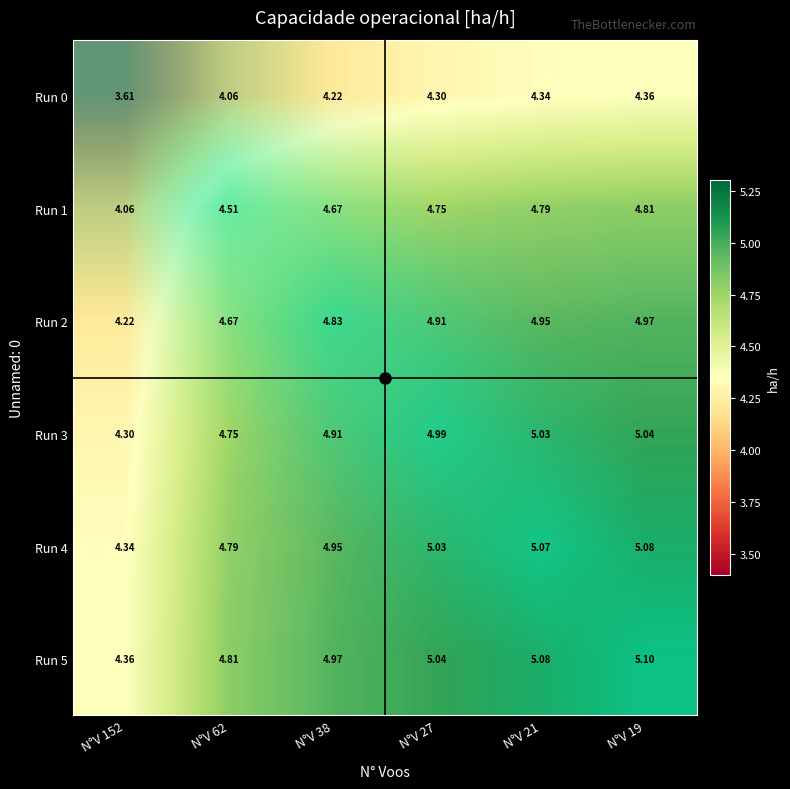

What is the difference between the highest and lowest values at N°V 27?

0.7